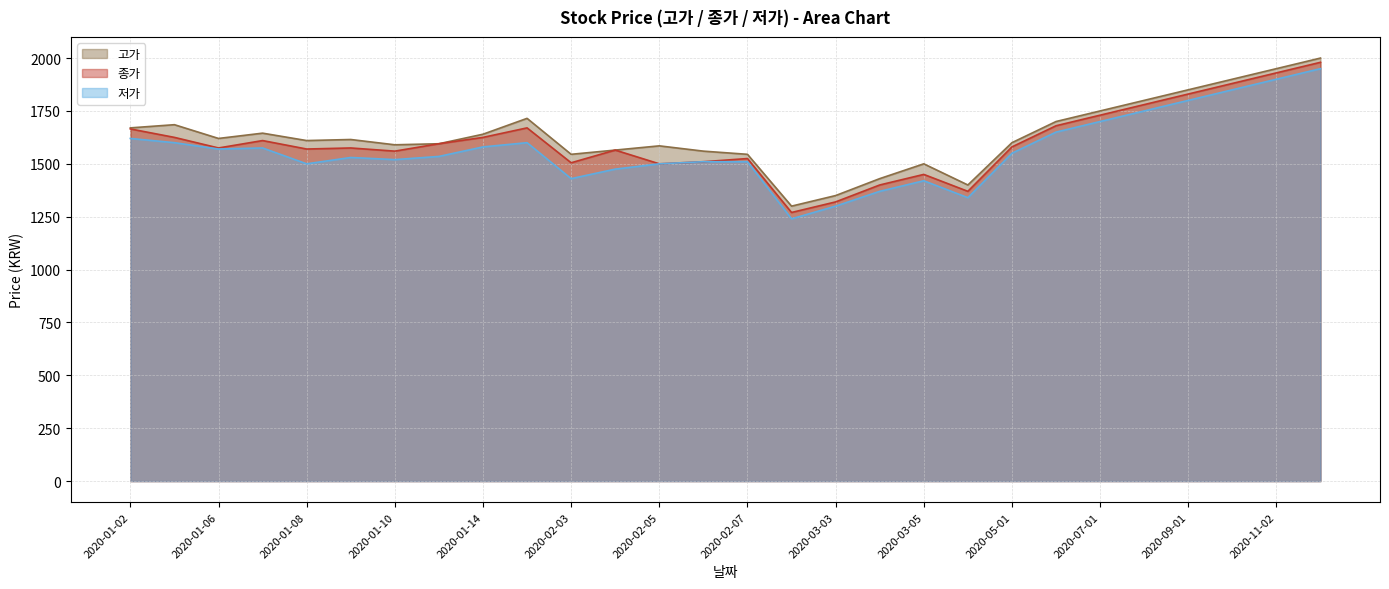

What is the label of the 1st point from the right?

2020-12-01